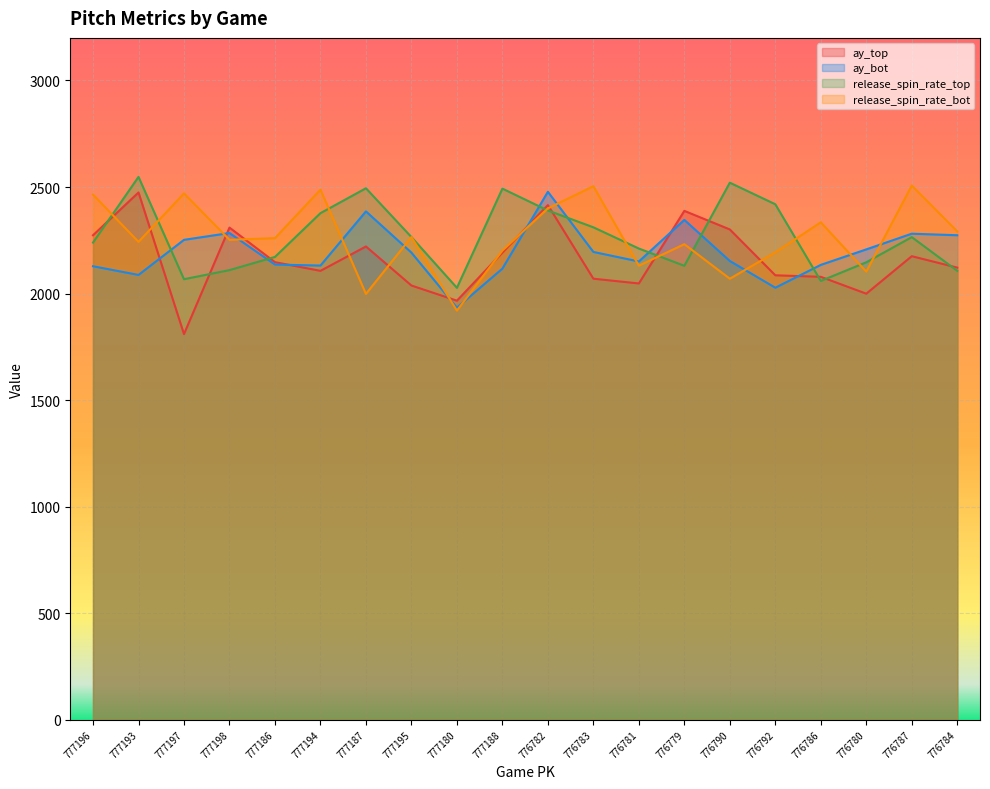

What is the label of the 3rd point from the left?

777197